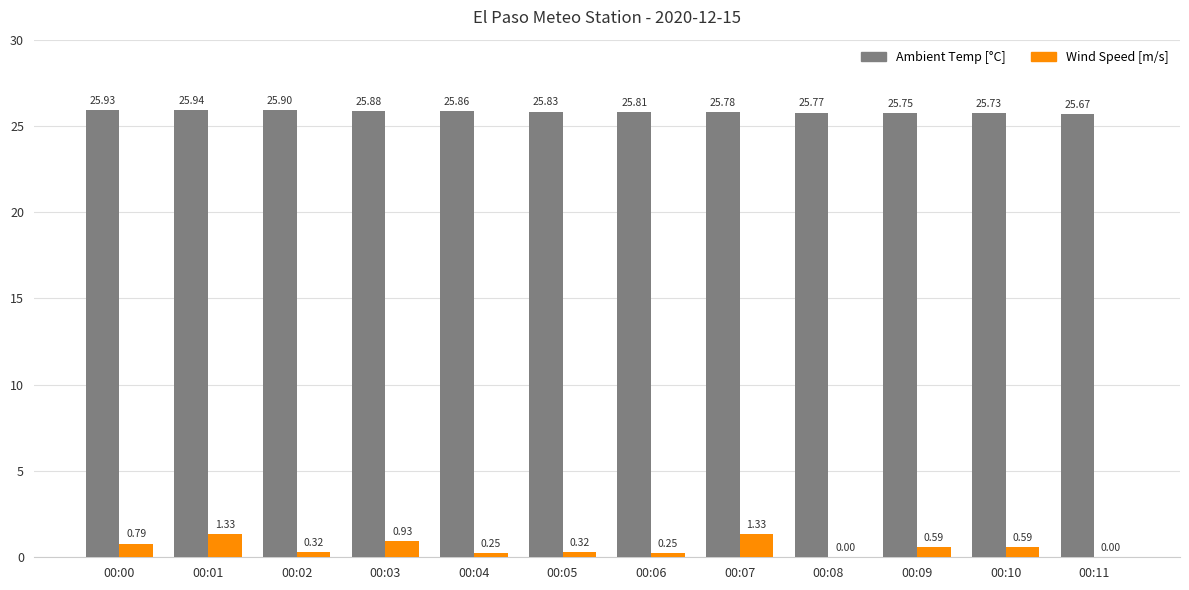

Which series changed the most between 00:05 and 00:11?

Wind Speed [m/s]